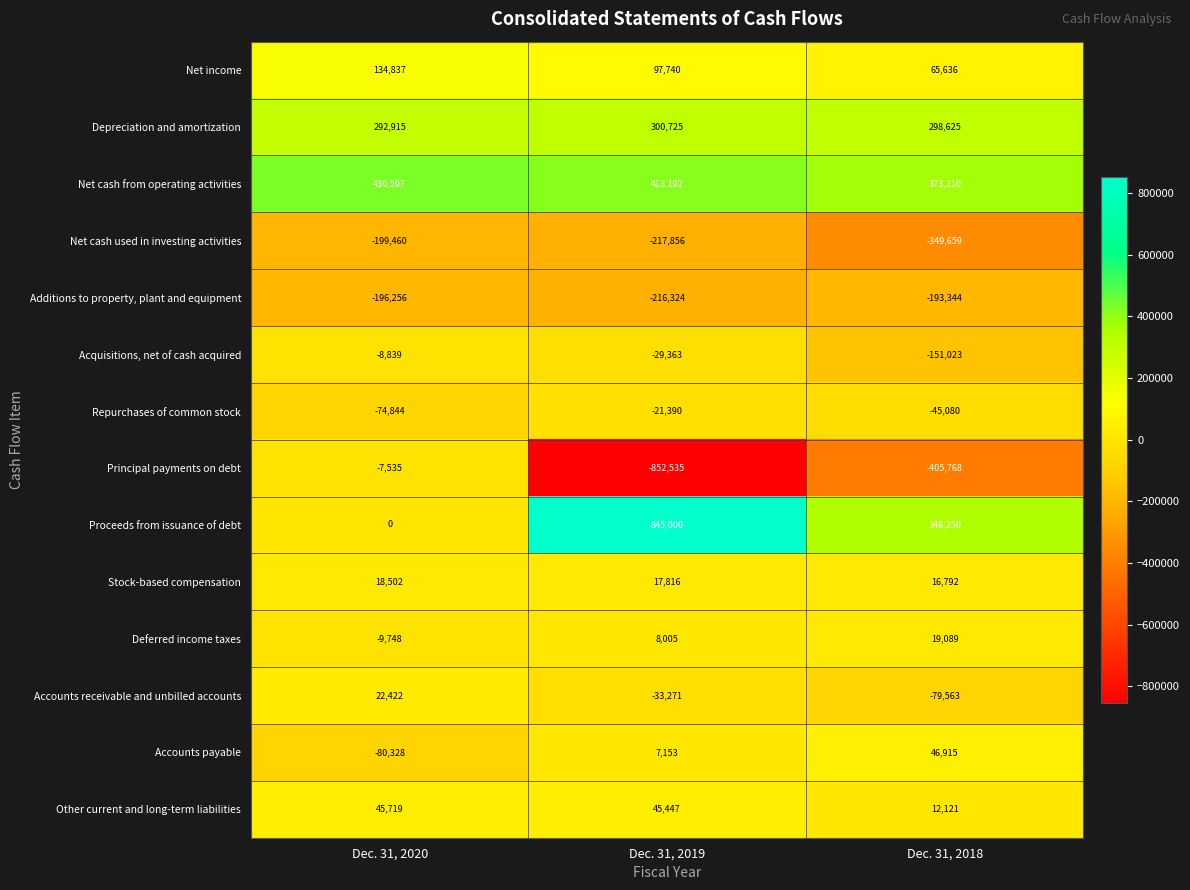

Is the value of Net income at Dec. 31, 2018 greater than the value of Net cash from operating activities at Dec. 31, 2020?

No